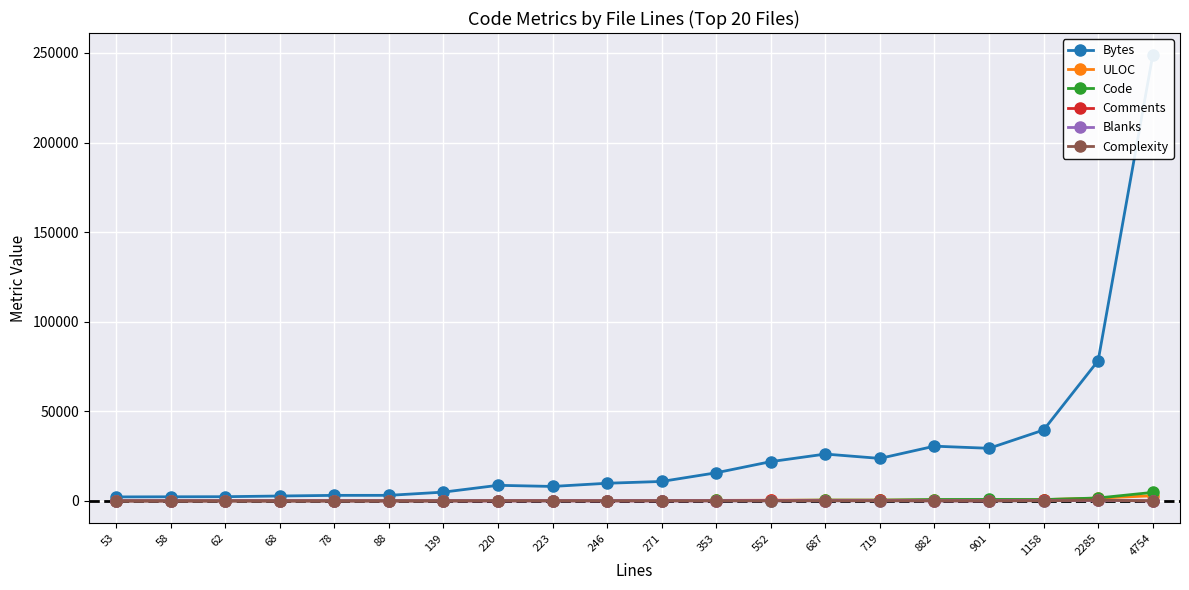

Between 882 and 1158, which series saw the biggest shift?

Bytes